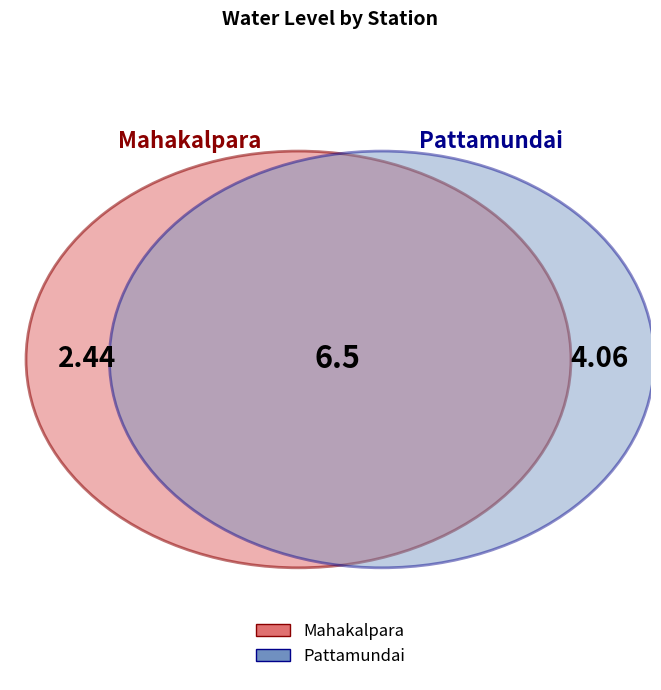

To the nearest percent, what is the combined percentage of Pattamundai and Mahakalpara?

100%